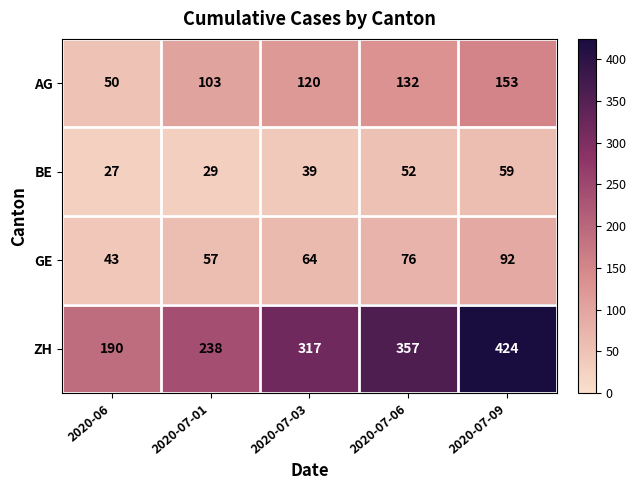

What is the sum of the BE values at 2020-07-03 and 2020-07-01?

68